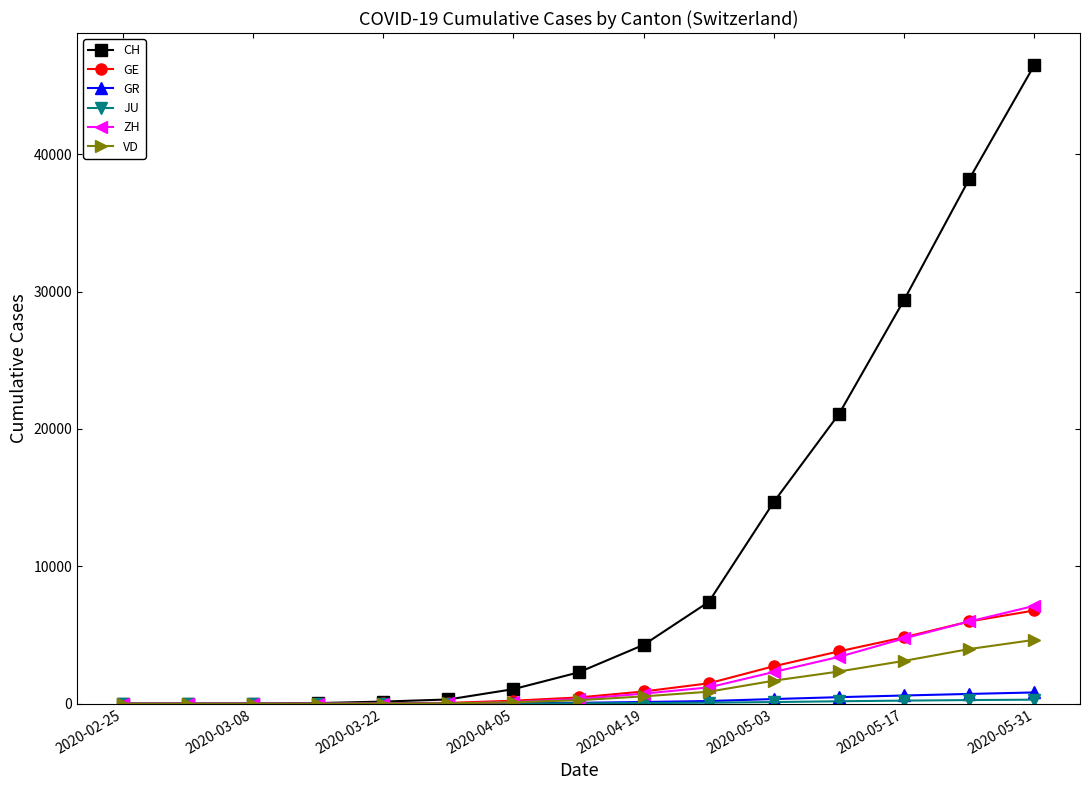

Which series has the largest total across all categories?

CH